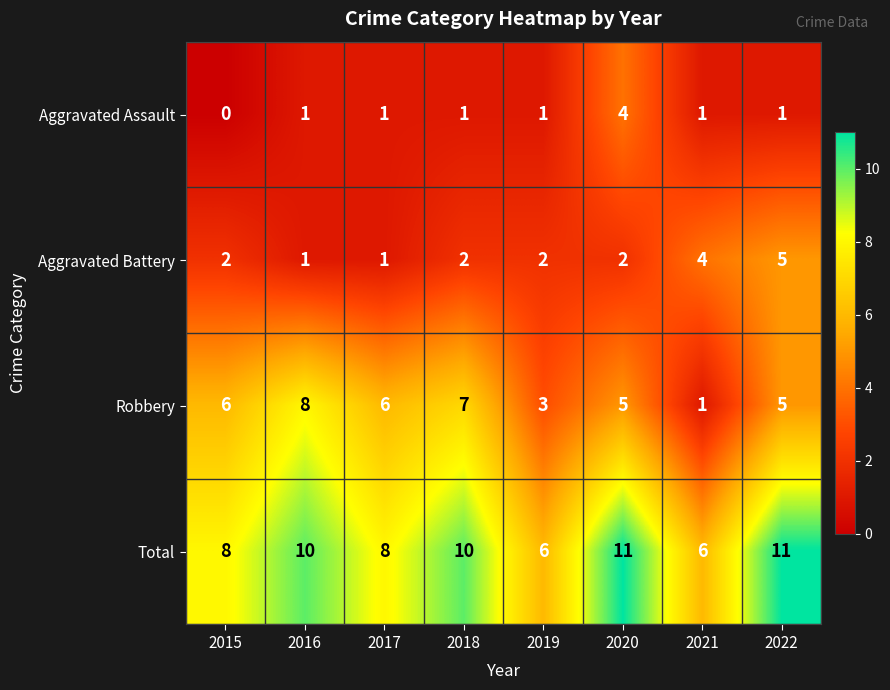

Which category has the lowest value across all series?

2015